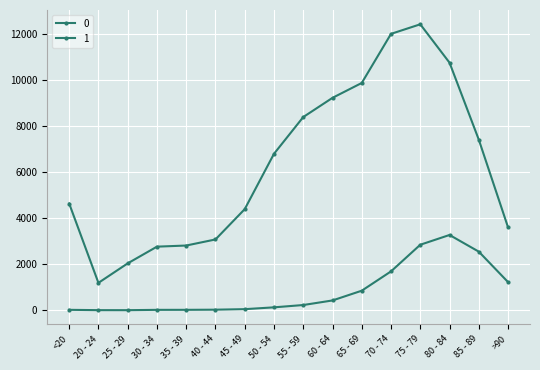

At how many categories does at least one series exceed 11720?

2